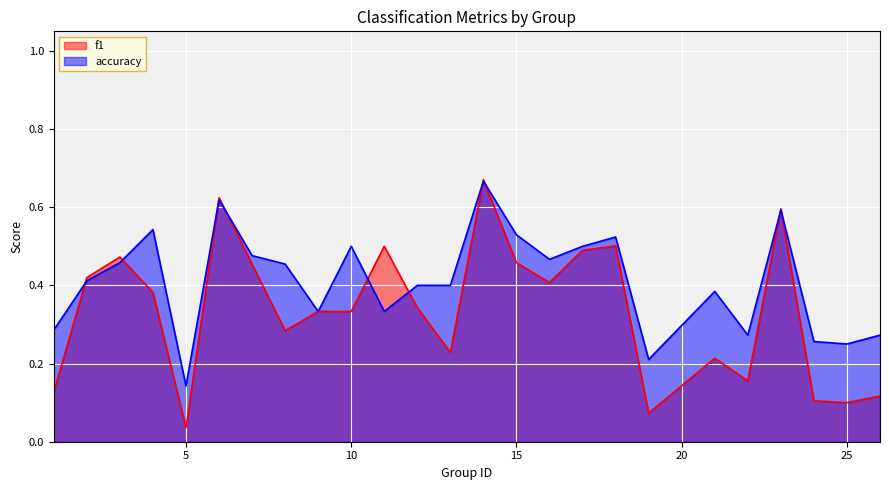

Reading right to left, list all the values displayed in this chart.

f1: 26=0.1	25=0.1	24=0.1	23=0.6	22=0.2	21=0.2	19=0.1	18=0.5	17=0.5	16=0.4	15=0.5	14=0.7	13=0.2	12=0.3	11=0.5	10=0.3	9=0.3	8=0.3	7=0.5	6=0.6	5=0.0	4=0.4	3=0.5	2=0.4	1=0.1
accuracy: 26=0.3	25=0.2	24=0.3	23=0.6	22=0.3	21=0.4	19=0.2	18=0.5	17=0.5	16=0.5	15=0.5	14=0.7	13=0.4	12=0.4	11=0.3	10=0.5	9=0.3	8=0.5	7=0.5	6=0.6	5=0.1	4=0.5	3=0.5	2=0.4	1=0.3